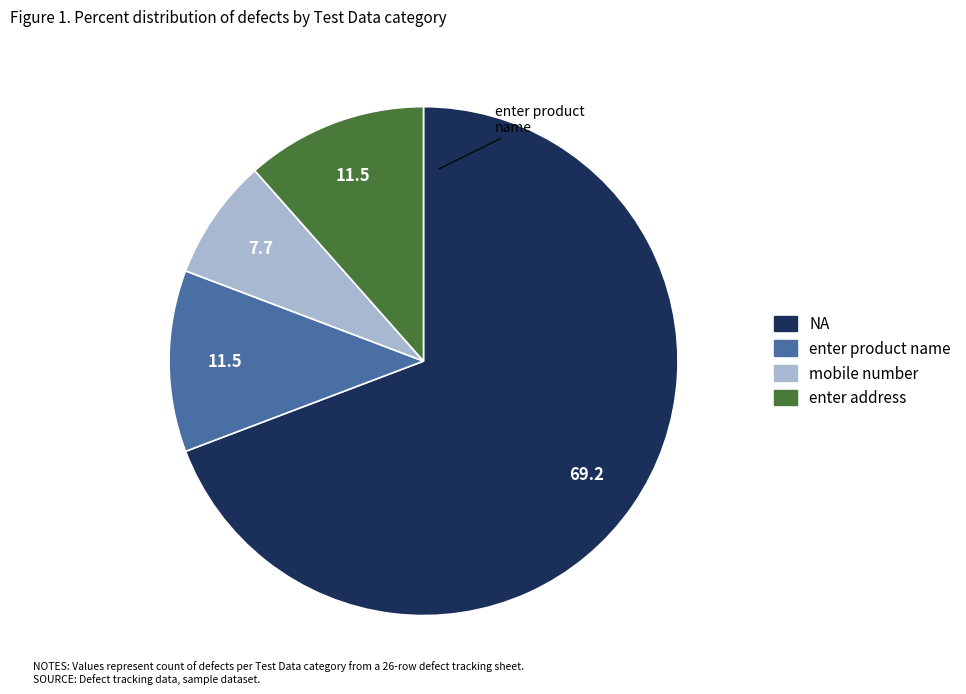

How many segments does this pie chart have?

4